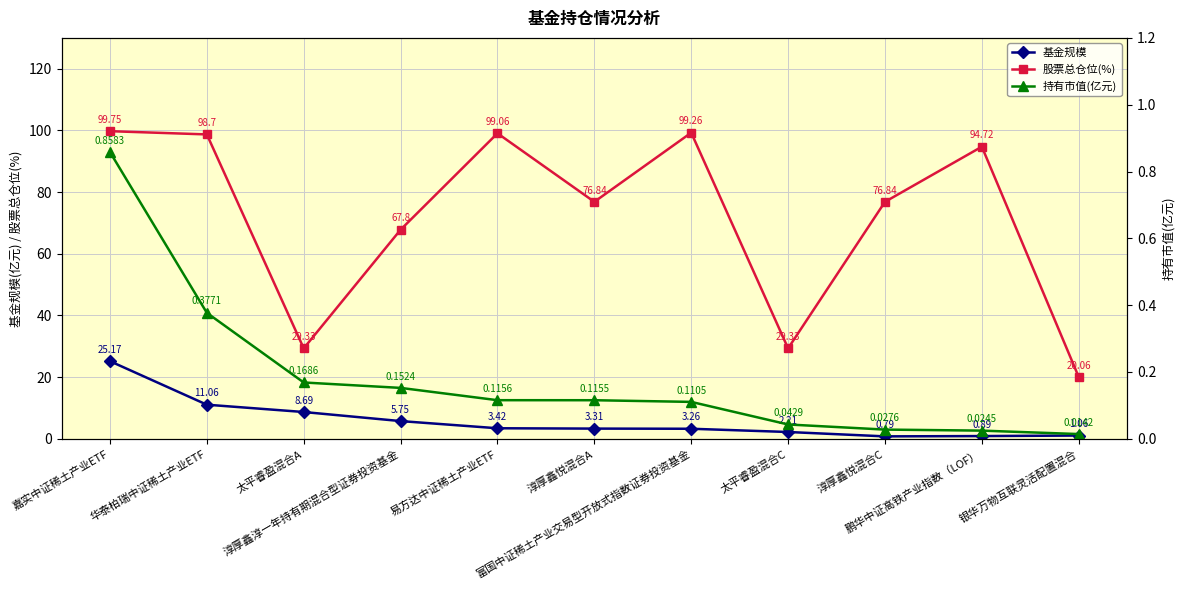

Which series has the largest total across all categories?

股票总仓位(%)